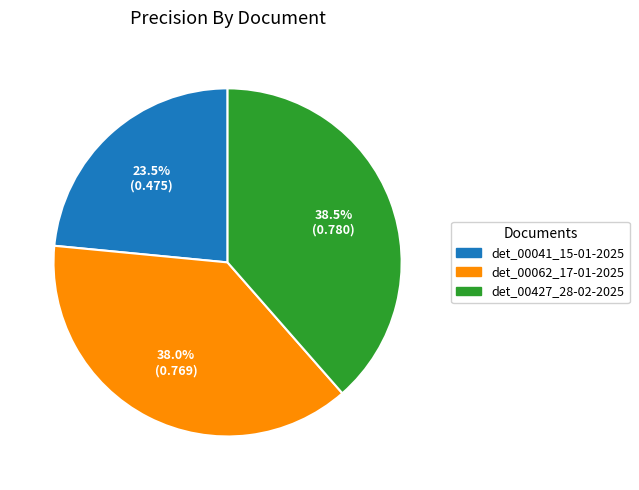

Is the sum of det_00427_28-02-2025 and det_00062_17-01-2025 greater than half?

Yes